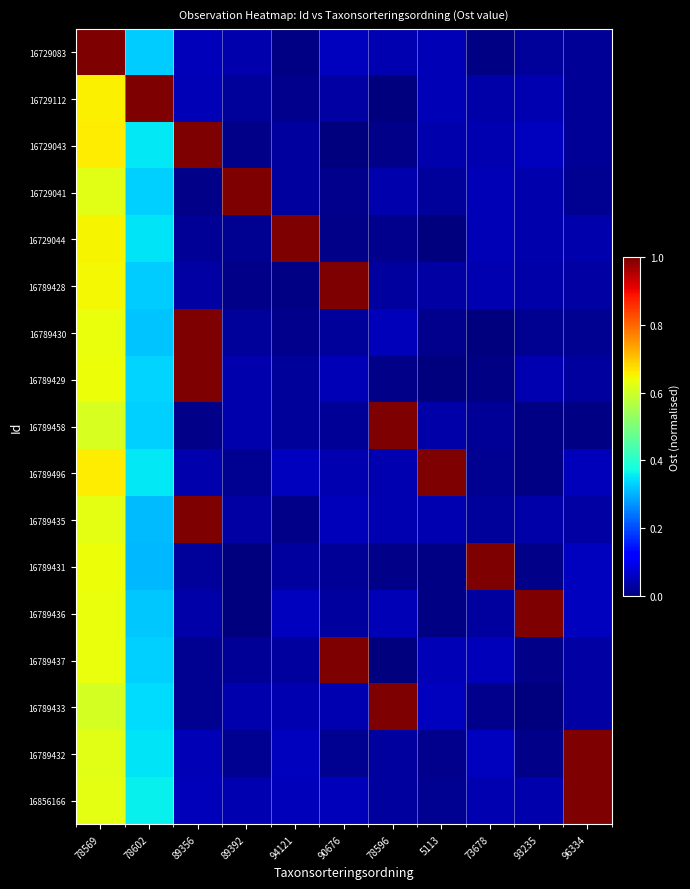

At which category does the chart reach its peak across all series?

78569